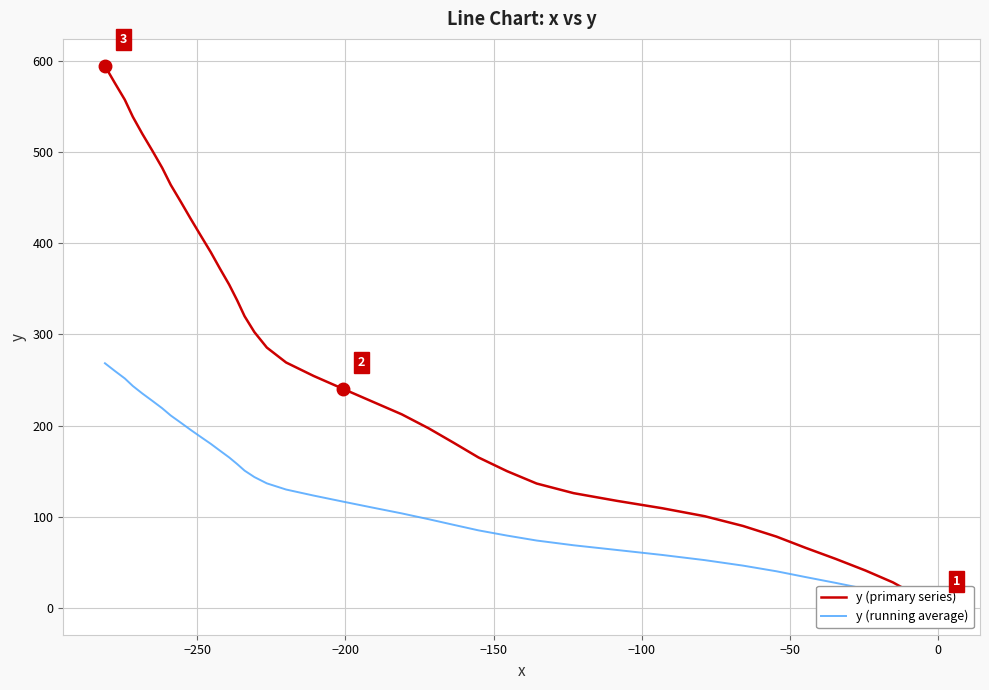

True or false: y (running average) has more than 0 interior local peaks.

False